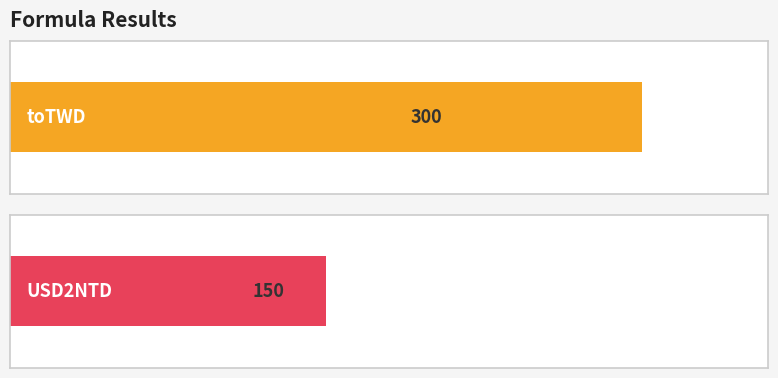

List the labels in order of value, smallest first.

USD2NTD, toTWD